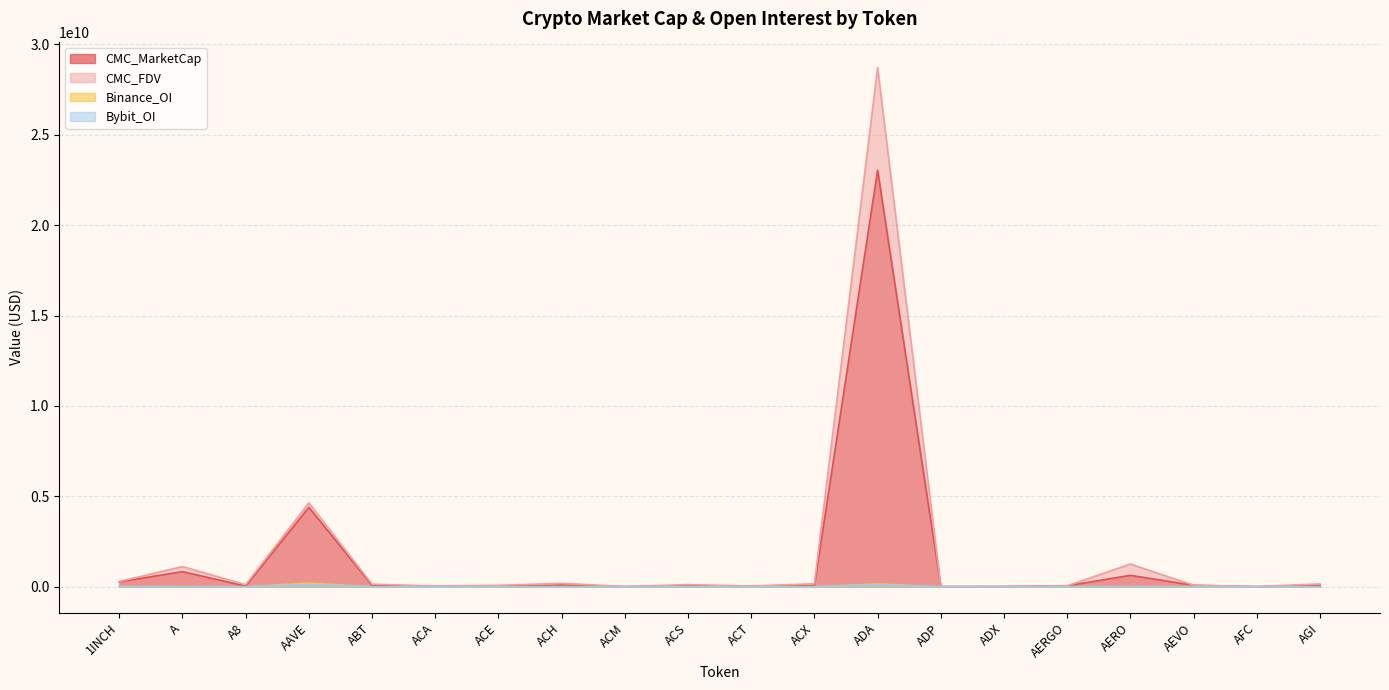

Which series has the widest spread of values?

CMC_FDV